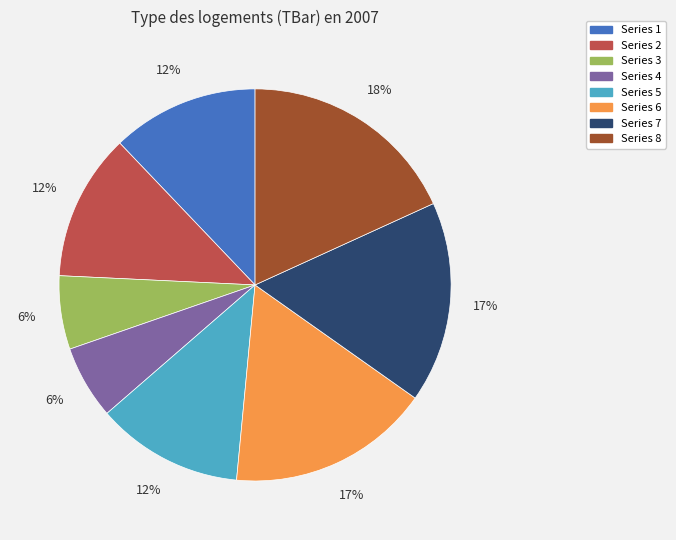

To the nearest percent, what is the difference between the largest and smallest slice percentages?

12%